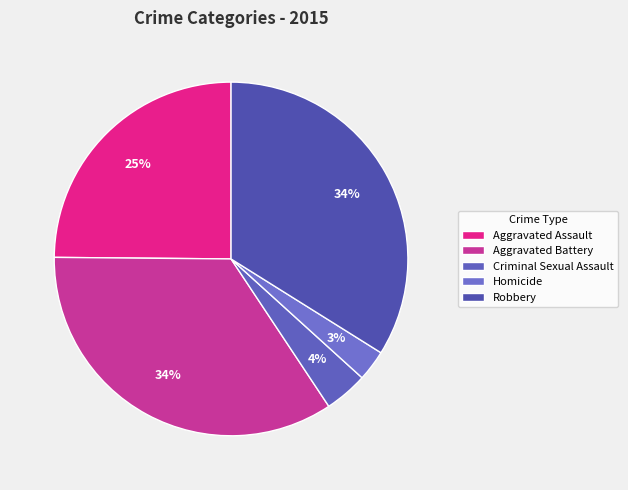

Which slice is the largest?

Aggravated Battery